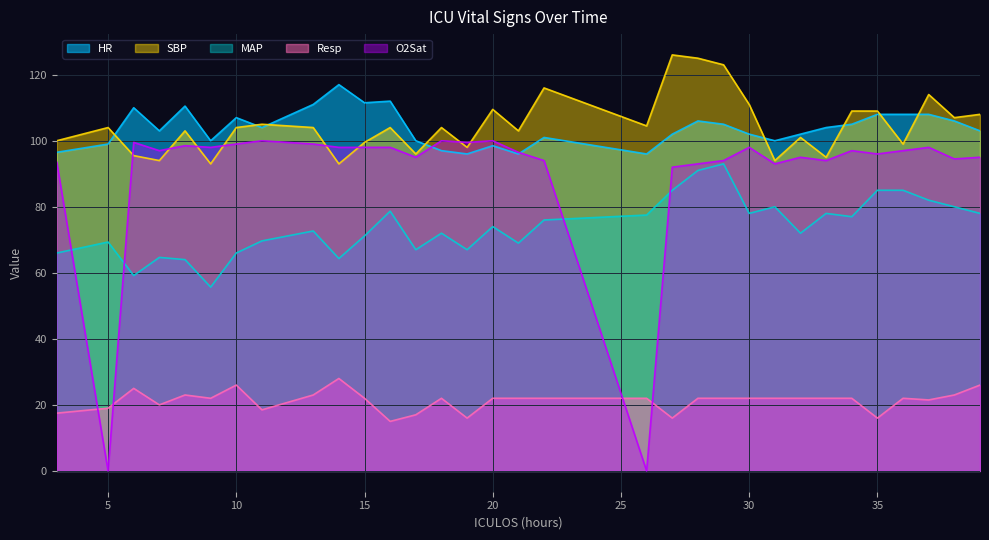

In Resp, how many points are higher than both neighbors (excluding endpoints)?

6